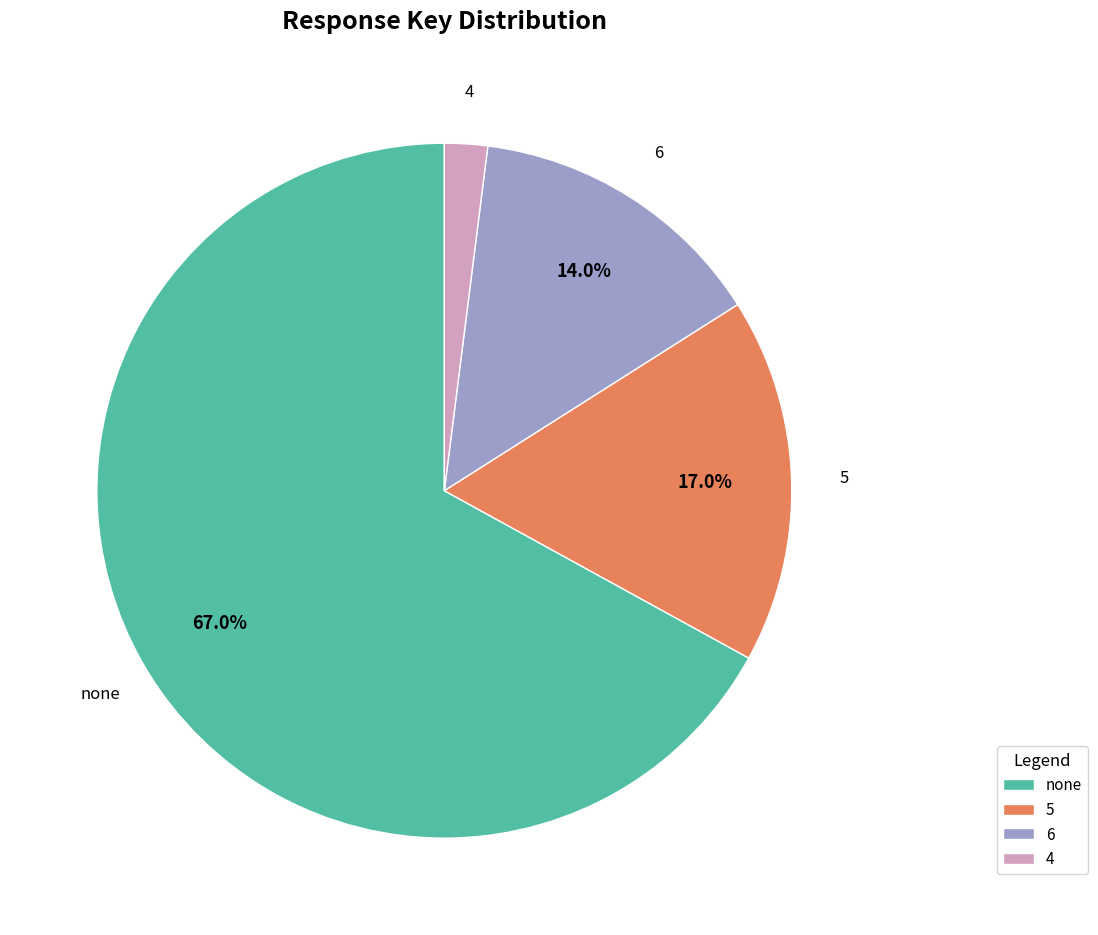

Combined, do 4 and 6 account for over 50%?

No